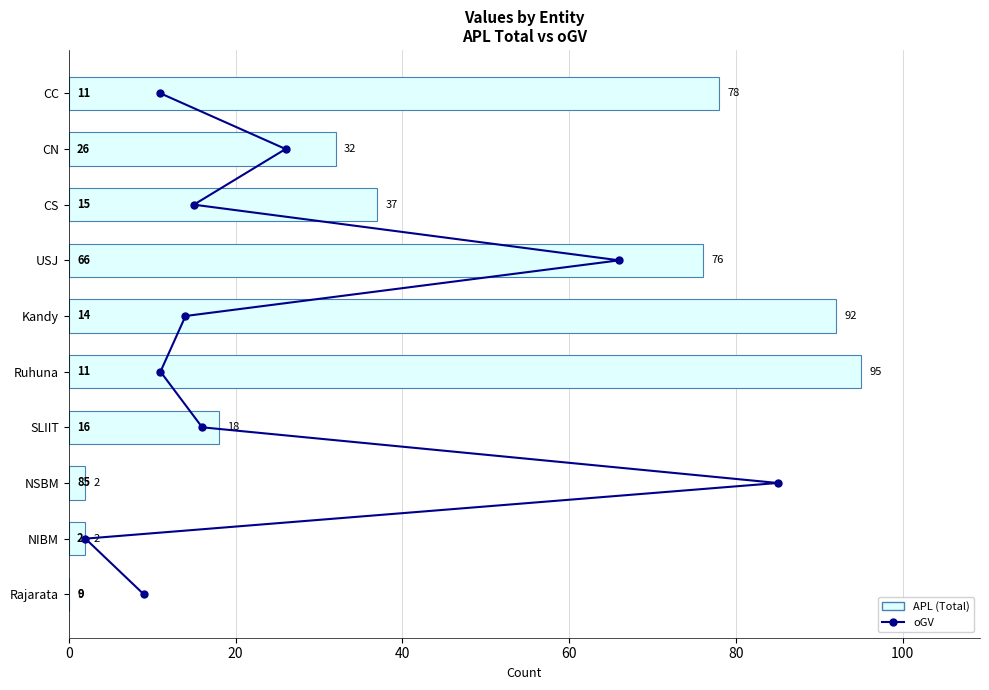

What is the value of the APL (Total) bar at the 3rd from the left?

37